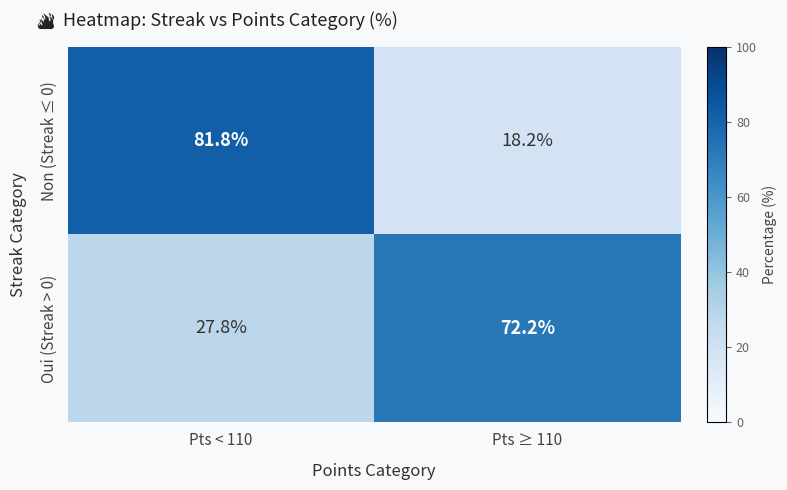

At how many categories does at least one series exceed 29?

2